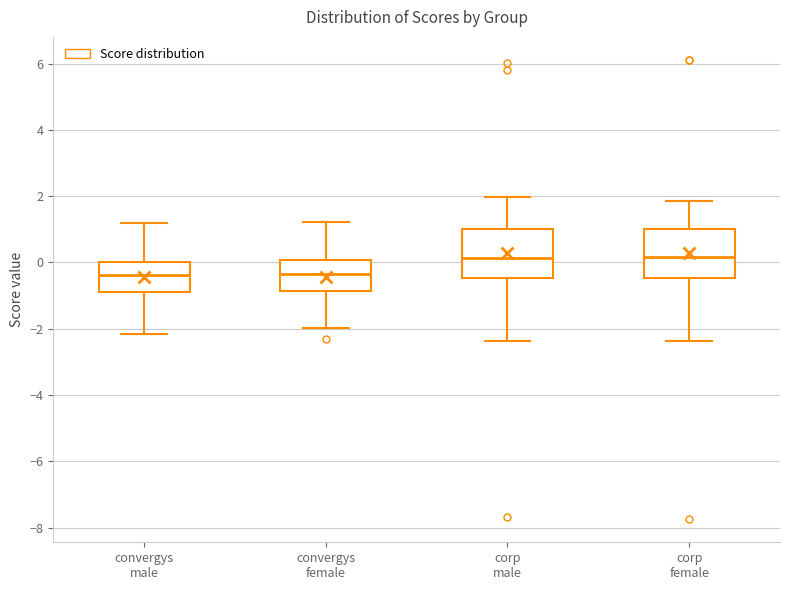

Reading left to right, transcribe this box plot: for each box, give where its median line is, the range the box spans, and where its two whiskers end, as read against the y-axis. The values are not printed on the chart, so give them approximately, as read against the axis.

convergys male: median -0.4, box -0.8 to 0.0, whiskers -2.2 to 1.2
convergys female: median -0.4, box -0.8 to 0.0, whiskers -2.0 to 1.2
corp male: median 0.2, box -0.4 to 1.0, whiskers -2.4 to 2.0
corp female: median 0.2, box -0.4 to 1.0, whiskers -2.4 to 1.8